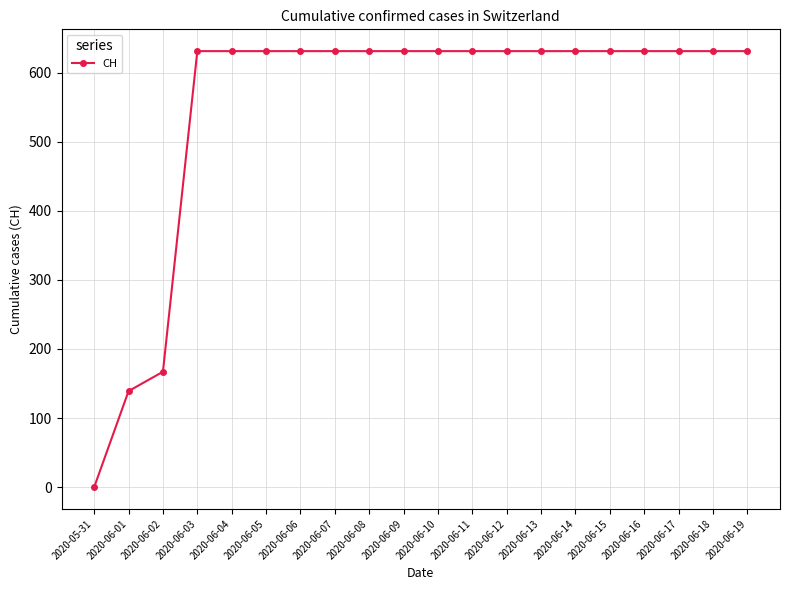

Is it true that the value at 2020-06-02 is 167?

True